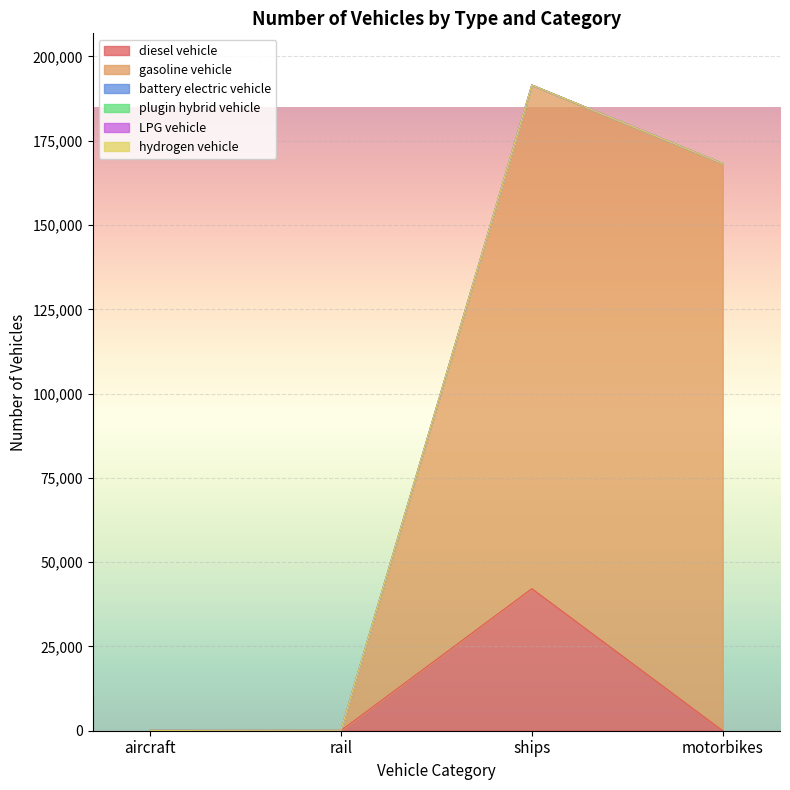

What is the maximum value for battery electric vehicle?

127.7